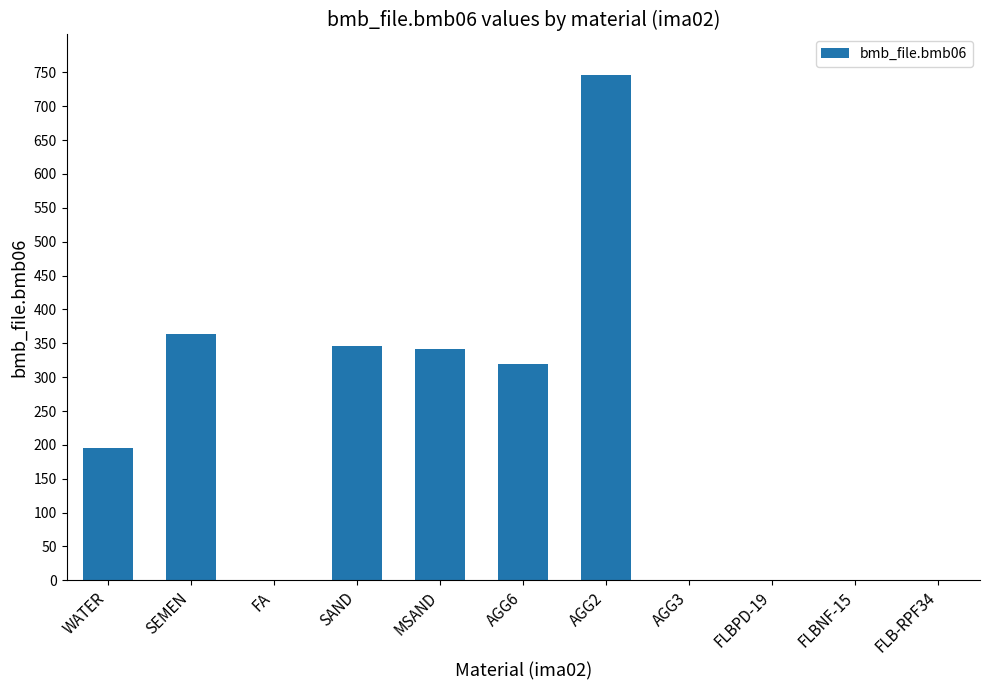

Which category has the highest value across all series?

AGG2